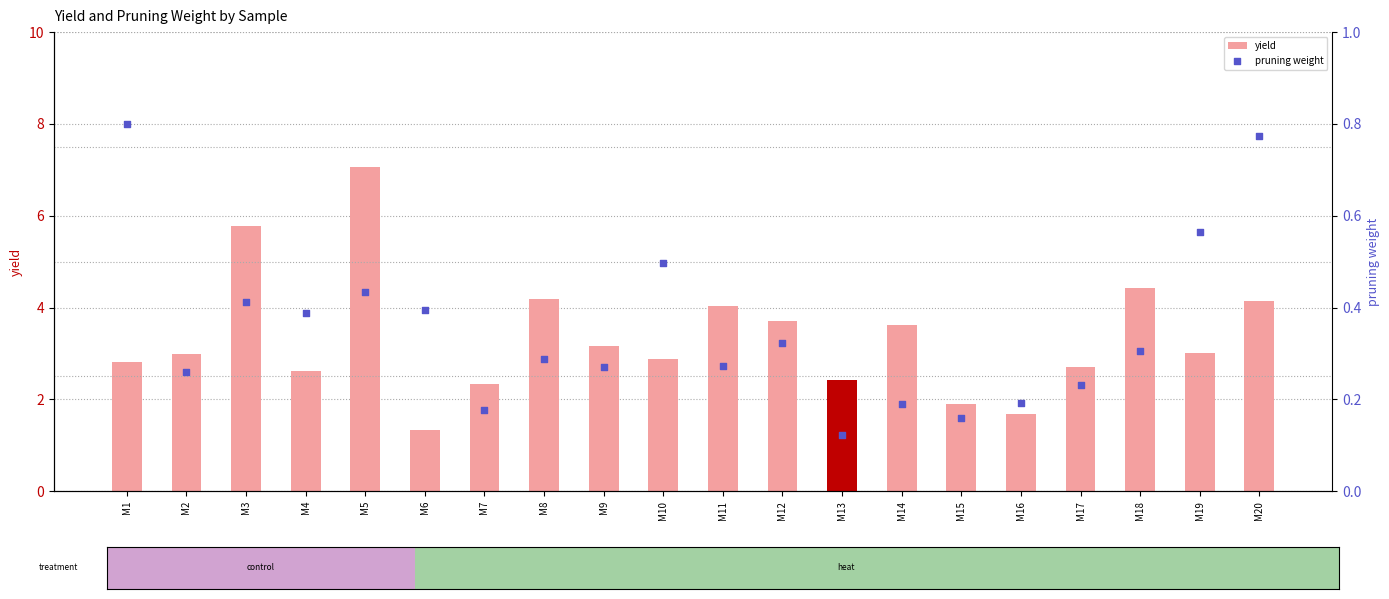

At how many categories does at least one series exceed 1?

20